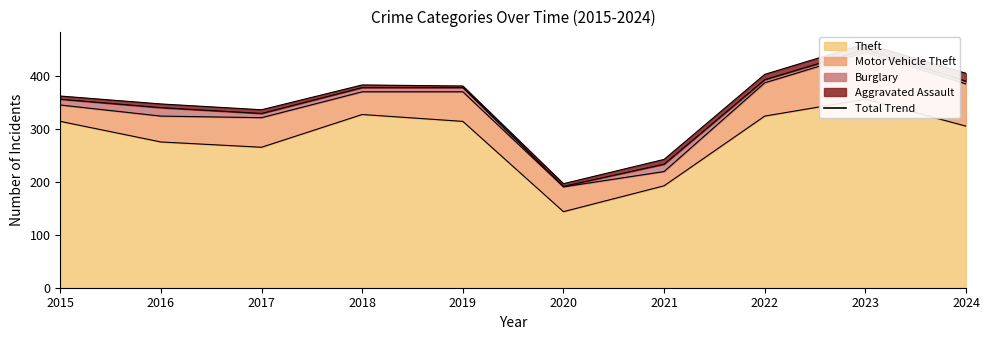

Where does the Motor Vehicle Theft series first go above 56?

2022